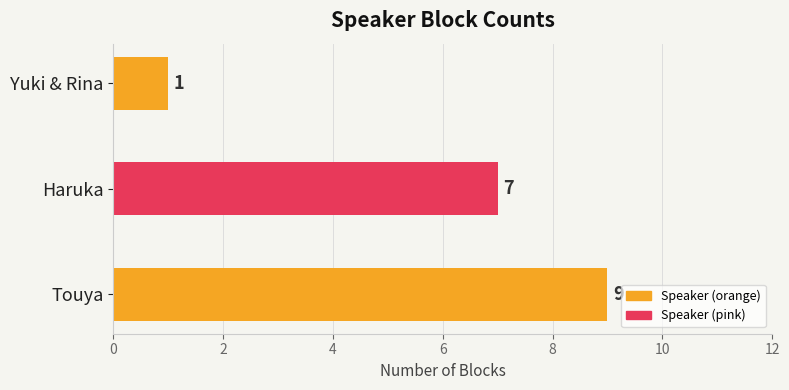

Count the values in the range 1 to 9.

3